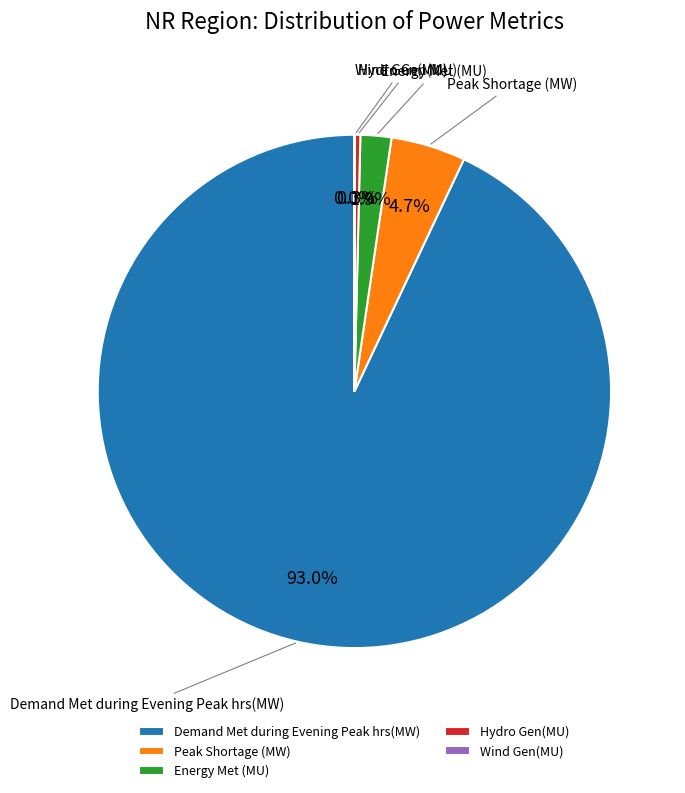

What is the largest slice in the pie chart?

Demand Met during Evening Peak hrs(MW)